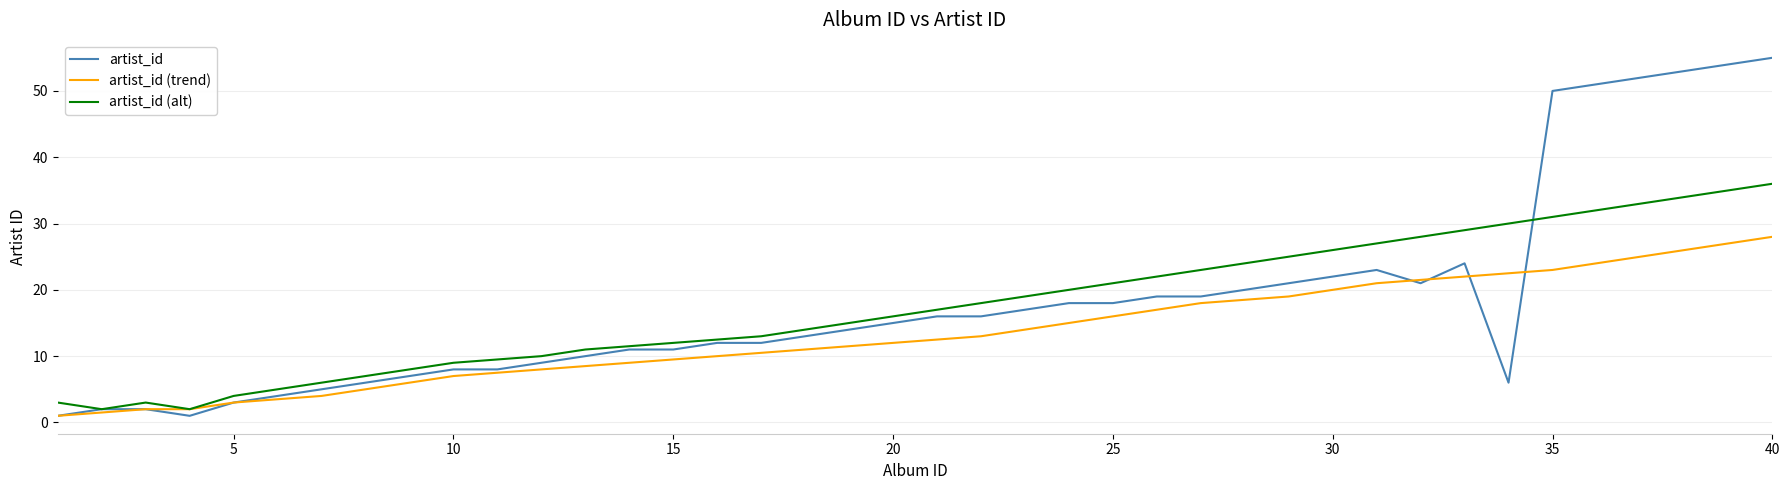

Rank the series by their maximum value, from highest to lowest.

artist_id, artist_id (alt), artist_id (trend)